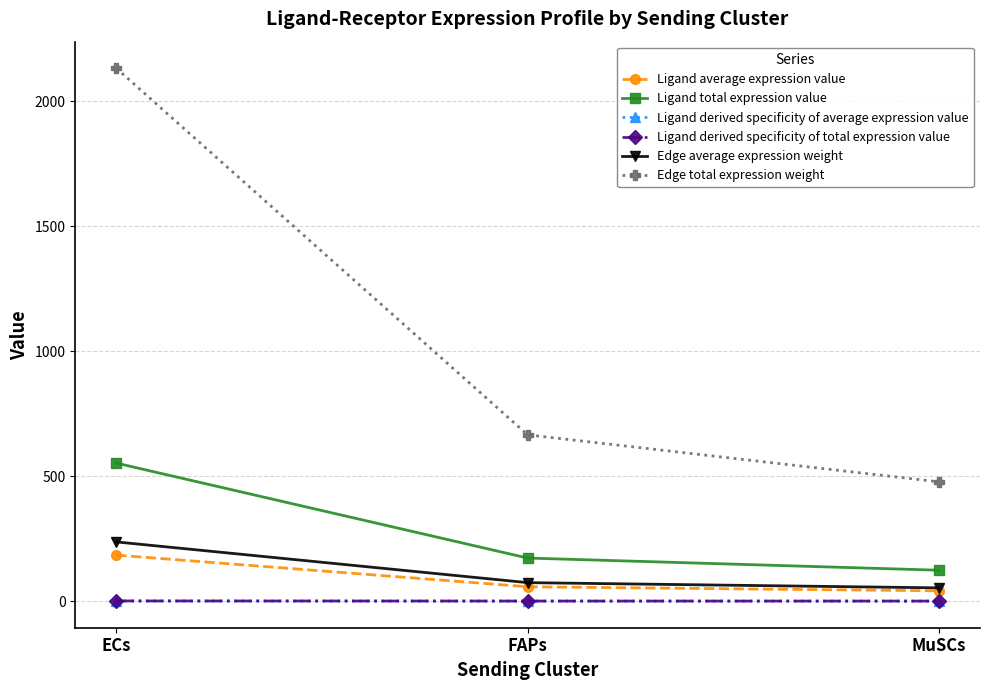

Does the chart have visible grid lines?

Yes